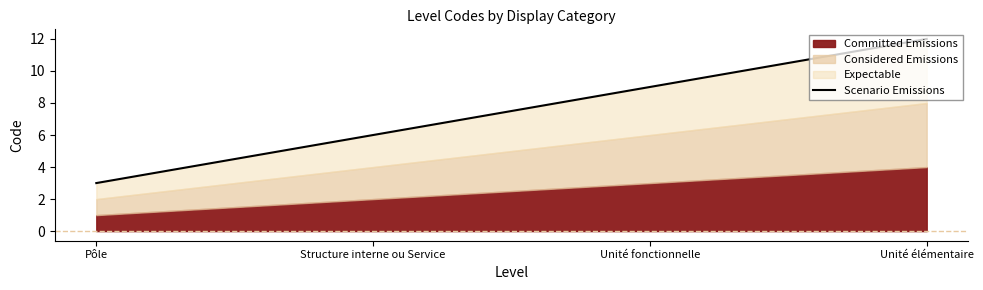

What position from the right is Pôle?

4